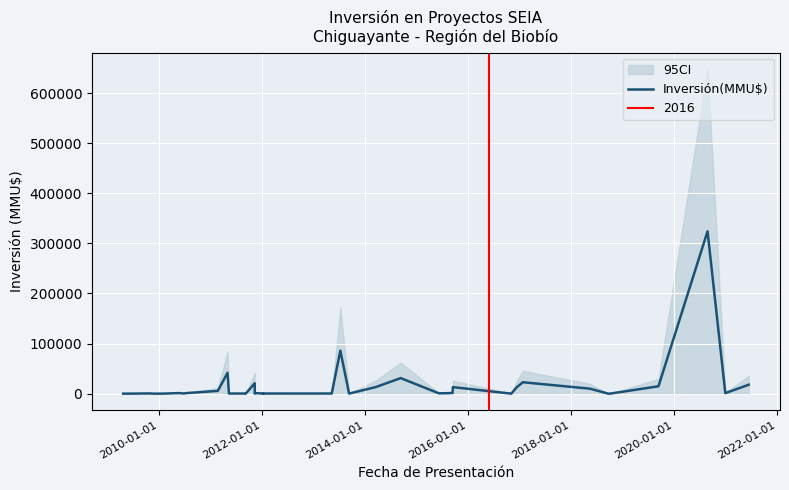

What is the difference between the maximum and minimum values?

324020